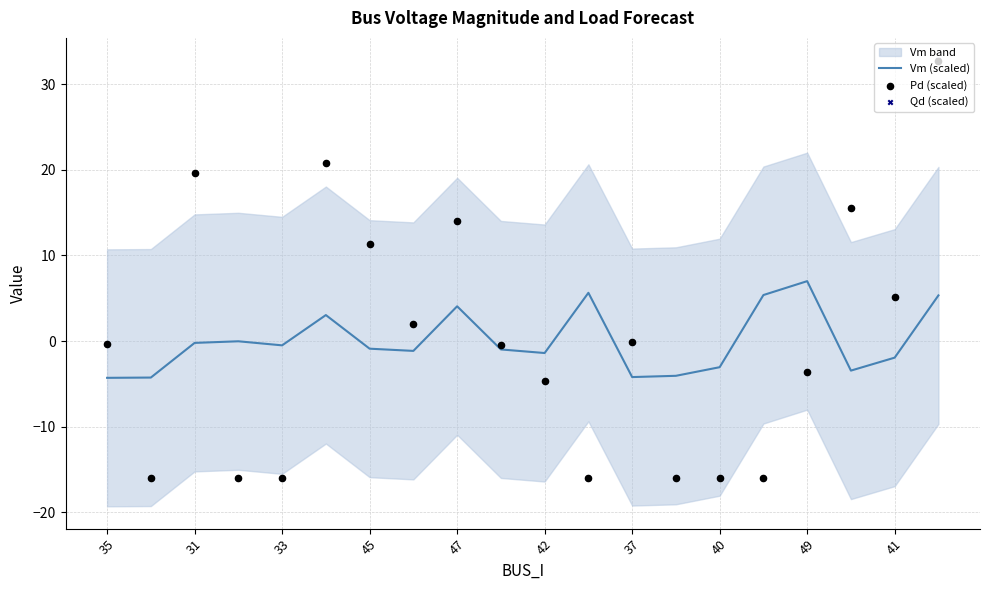

Is the value of Vm (scaled) at 11 greater than the value of Qd (scaled) at 19?

No